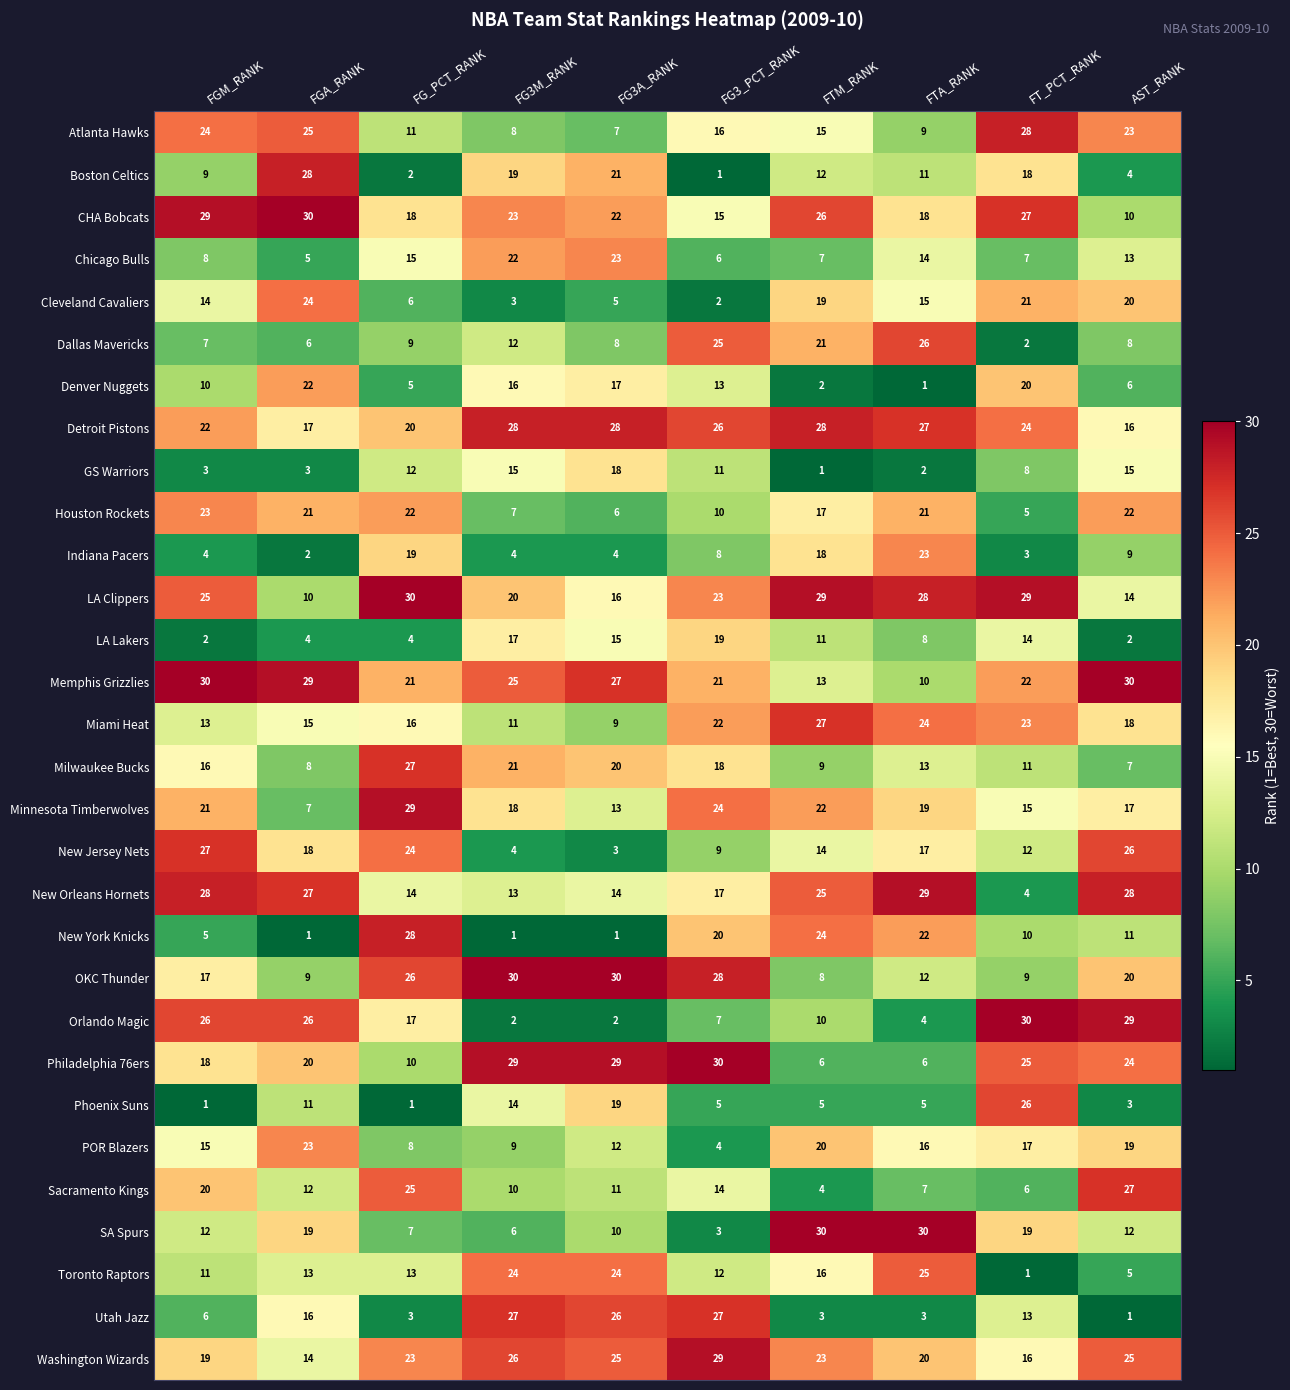

At how many categories does at least one series exceed 1?

10